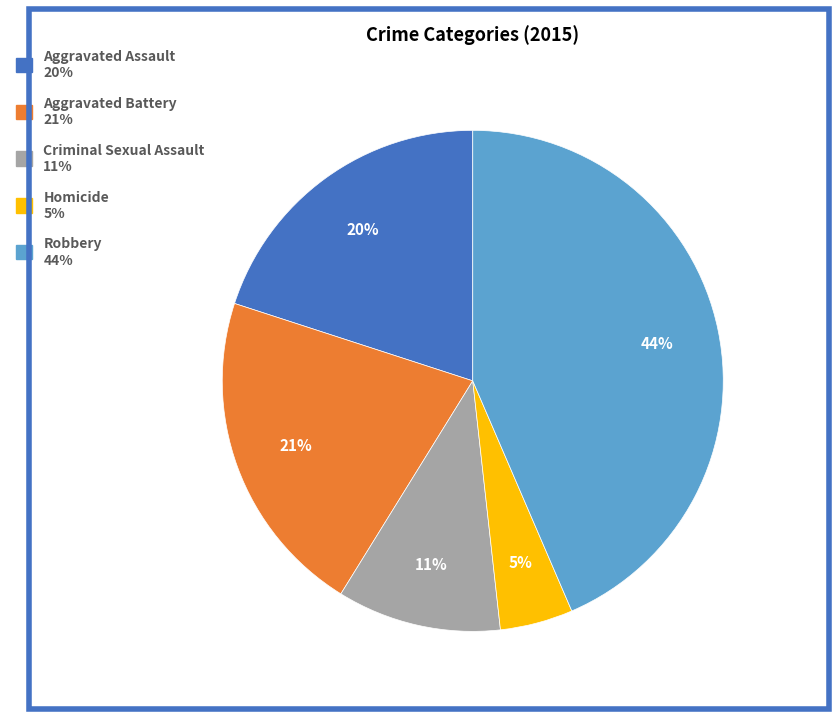

To the nearest percent, what portion does Robbery represent?

44%